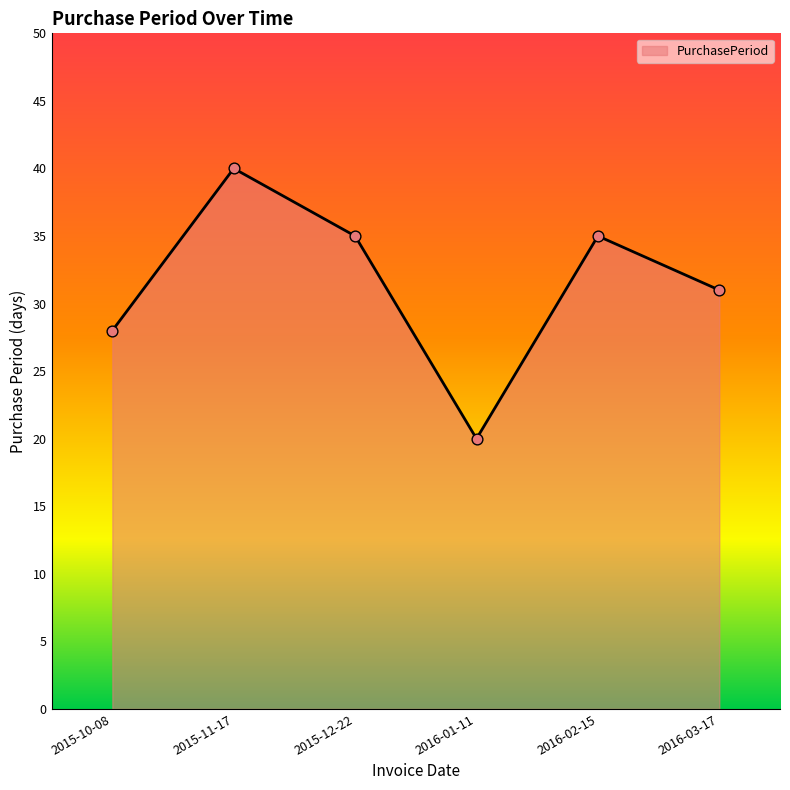

Which has a higher value, 2016-02-15 or 2016-01-11?

2016-02-15